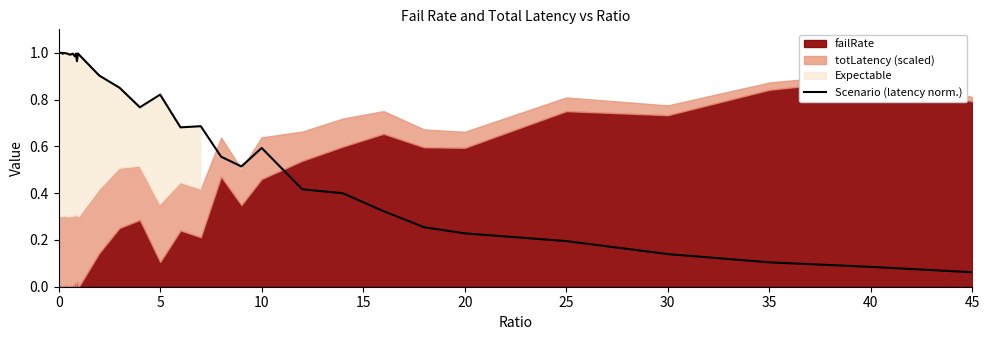

Is it true that Scenario (latency norm.) equals 0.6 at 10?

True